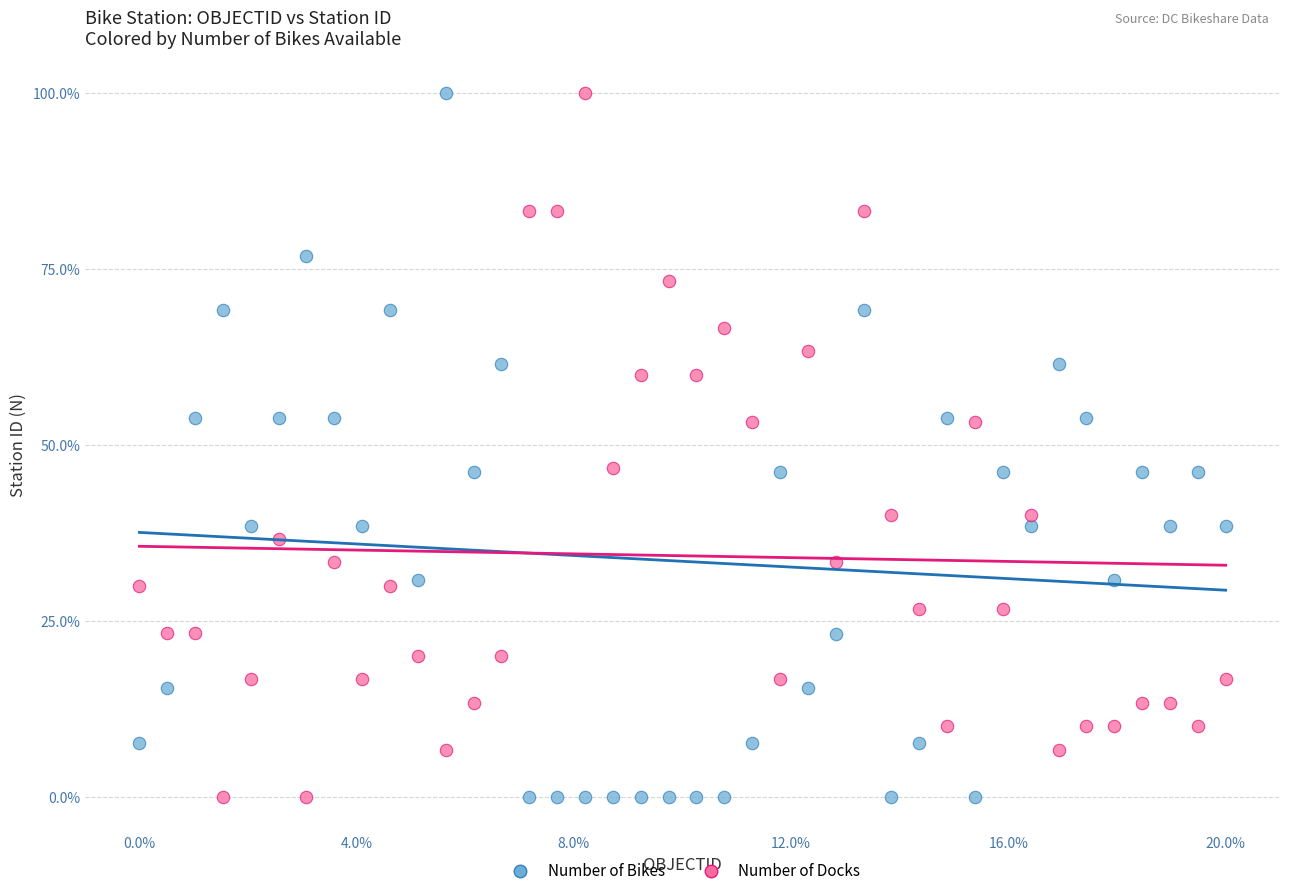

Across all data points, what is the range of Y values (max minus min)?

100.0